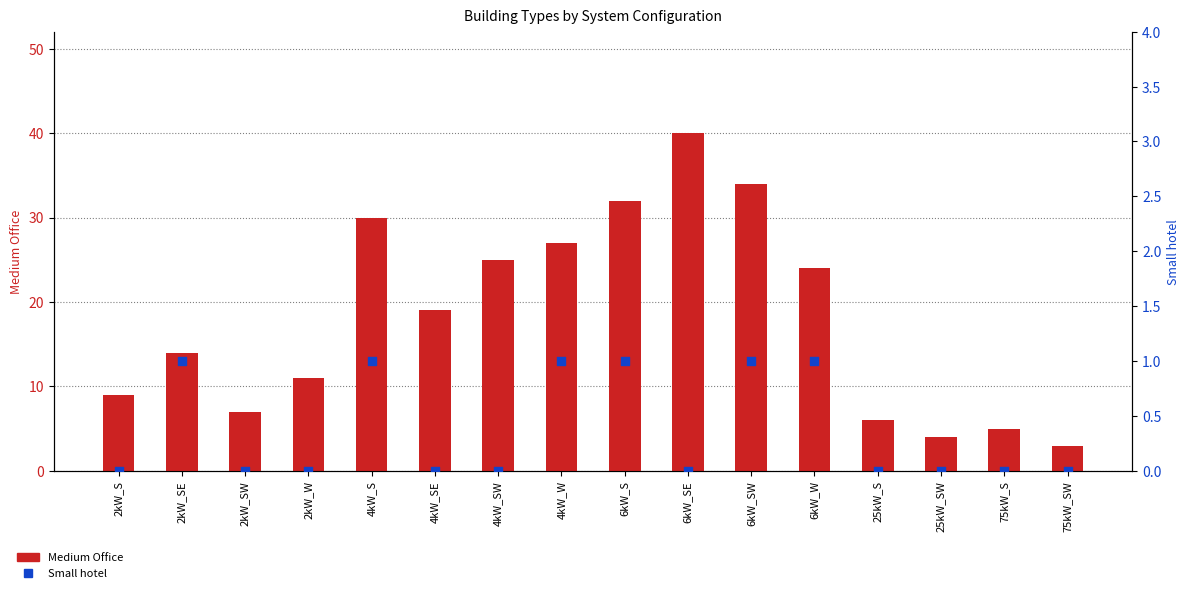

At how many categories does at least one series exceed 17?

8